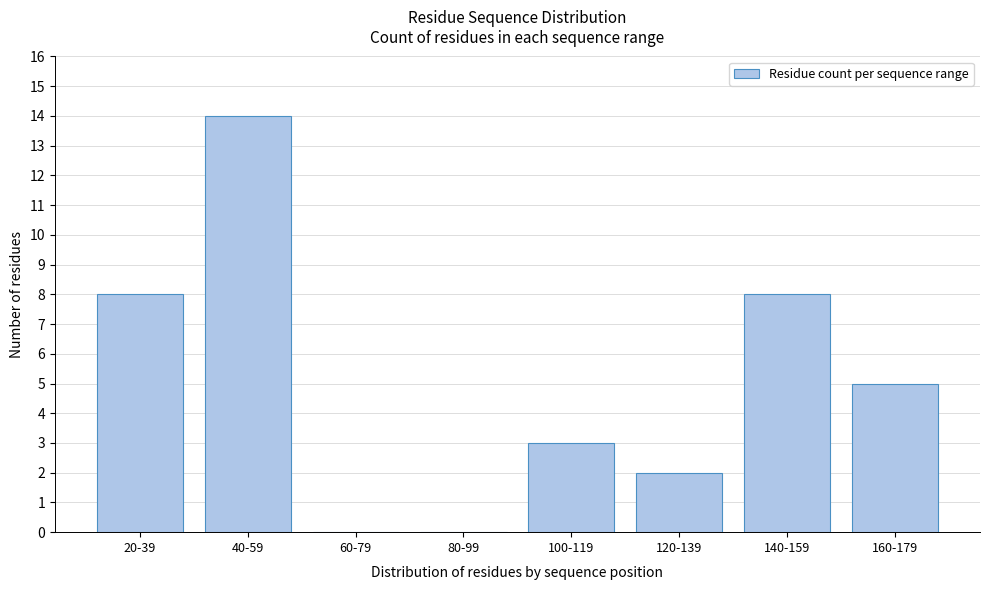

Reading left to right, list all the values displayed in this chart.

20-39=8	40-59=14	60-79=0	80-99=0	100-119=3	120-139=2	140-159=8	160-179=5